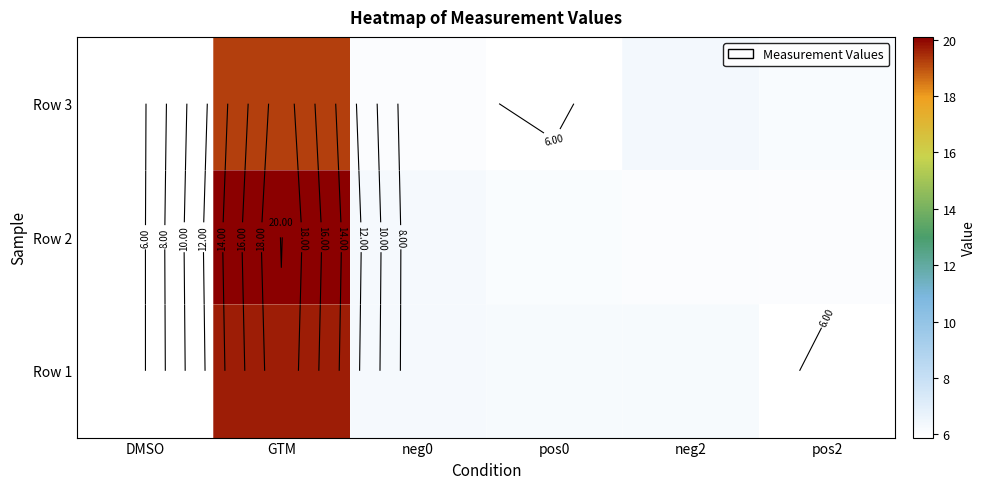

What is the difference between the maximum and minimum values in the Row 3 series?

13.4